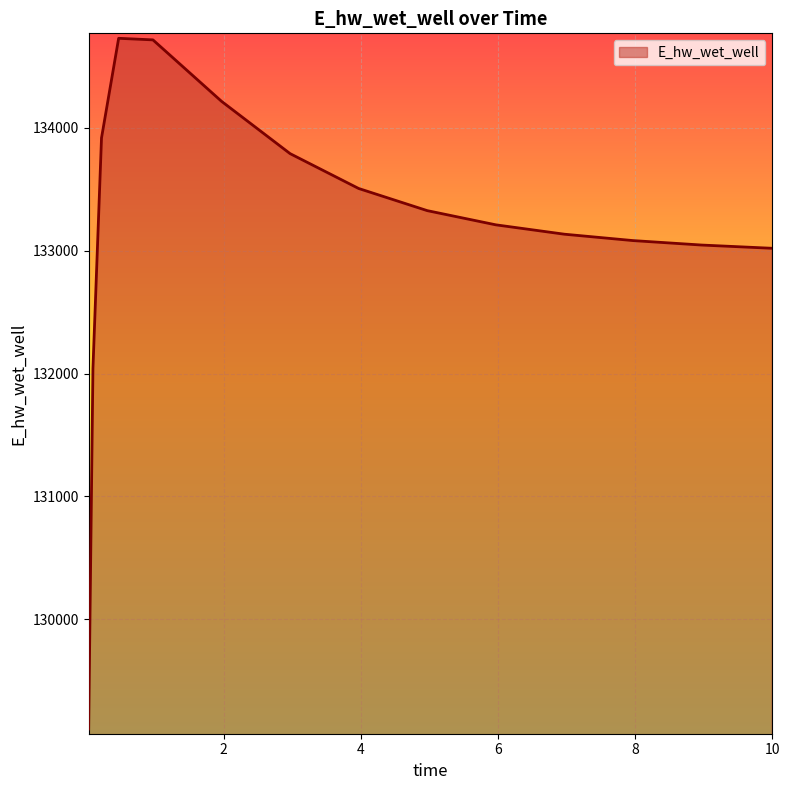

What is the maximum value shown in the chart?

134729.1